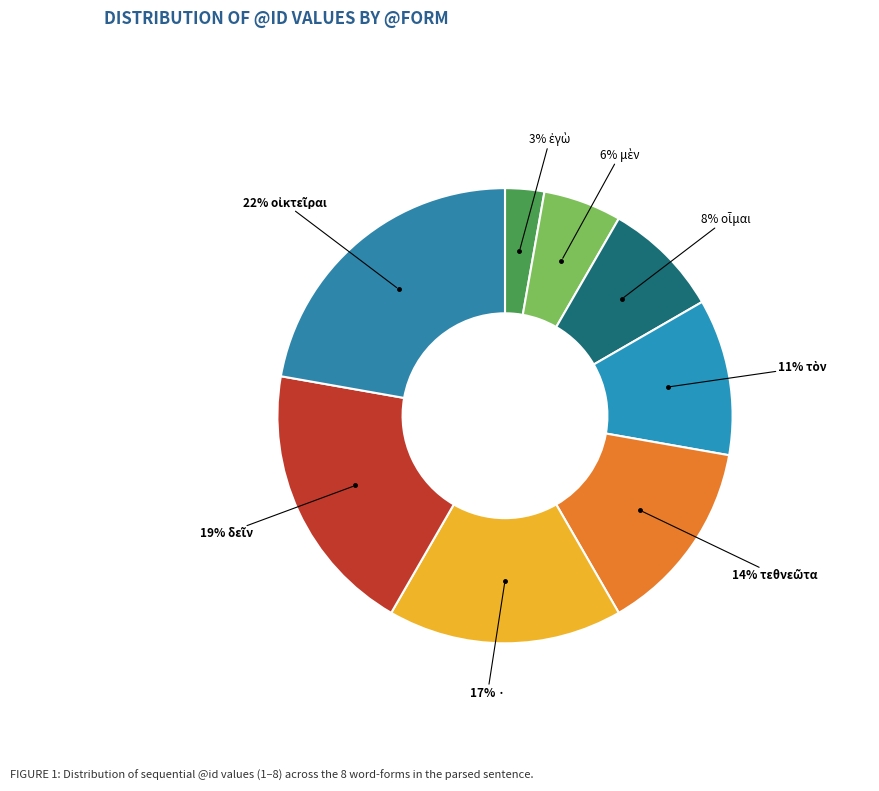

How many segments does this pie chart have?

8